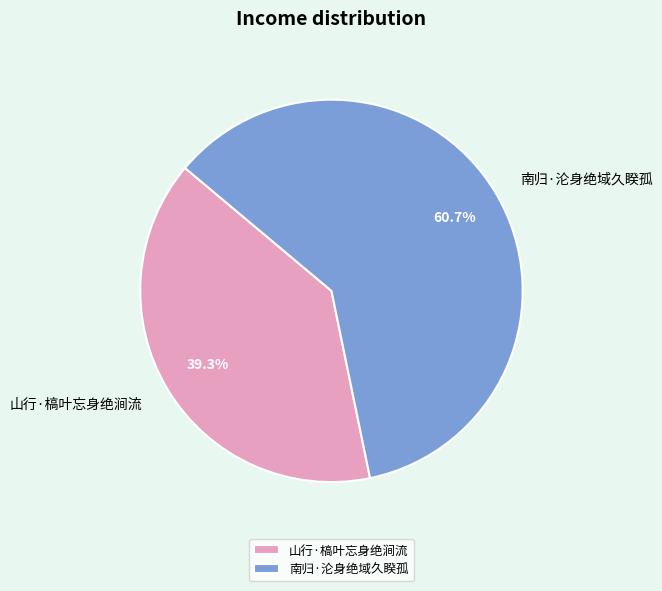

To the nearest percent, what is the combined percentage of 南归·沦身绝域久睽孤 and 山行·槁叶忘身绝涧流?

100%